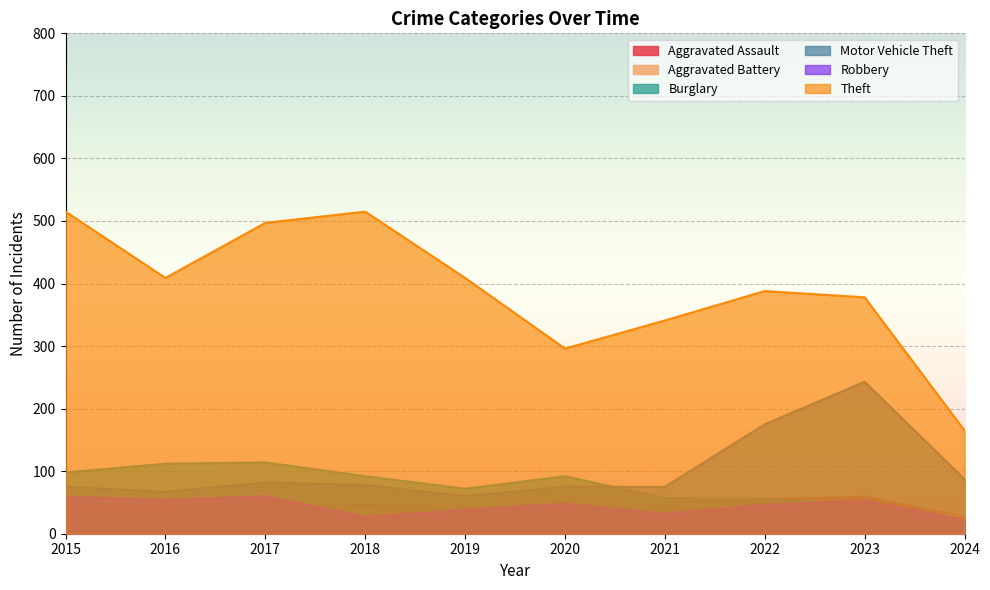

What is the difference between the highest and lowest values at 2016?

372